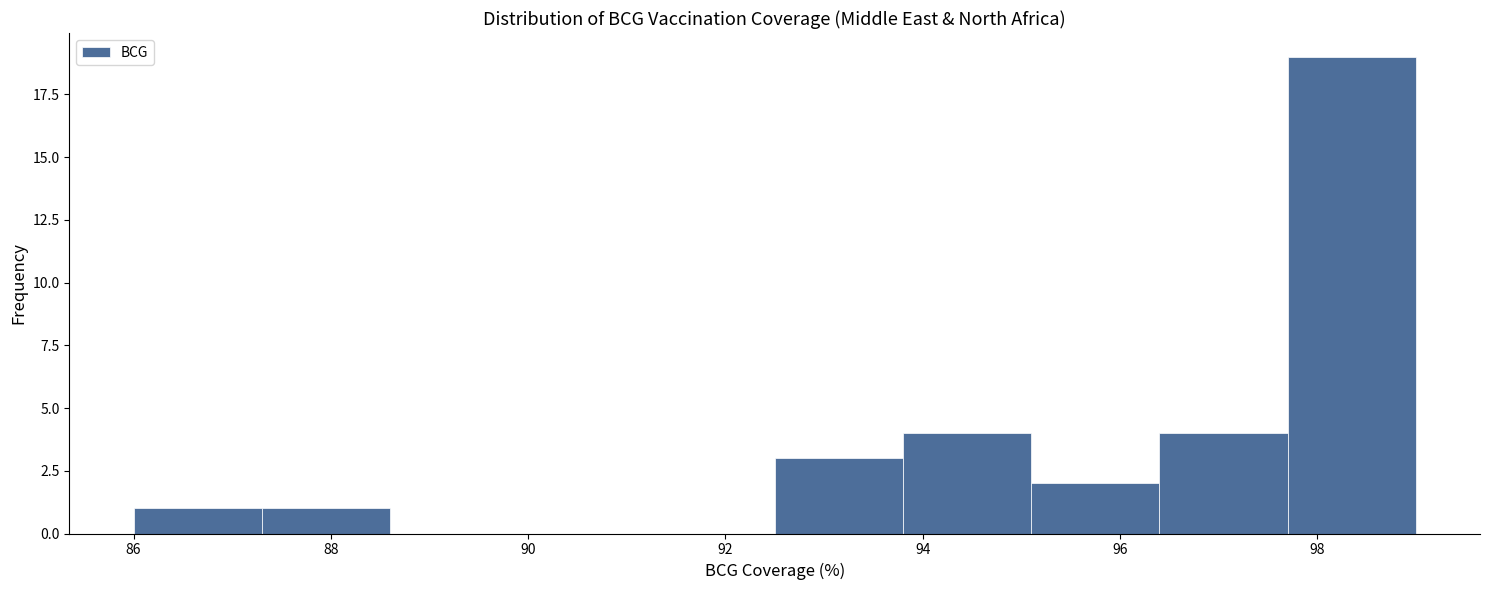

How tall is the bar that spans 86.0 to 87.3 on the x-axis? Neither the bar edges nor the heights are printed on the chart, so give them approximately, as read against the axes.

1